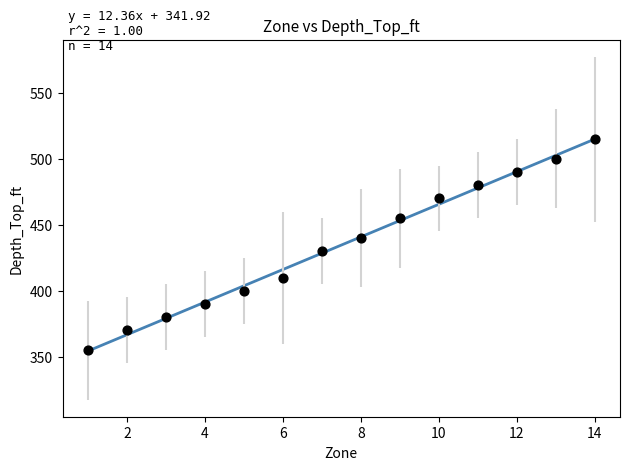

What is the range of Y values (max minus min)?

160